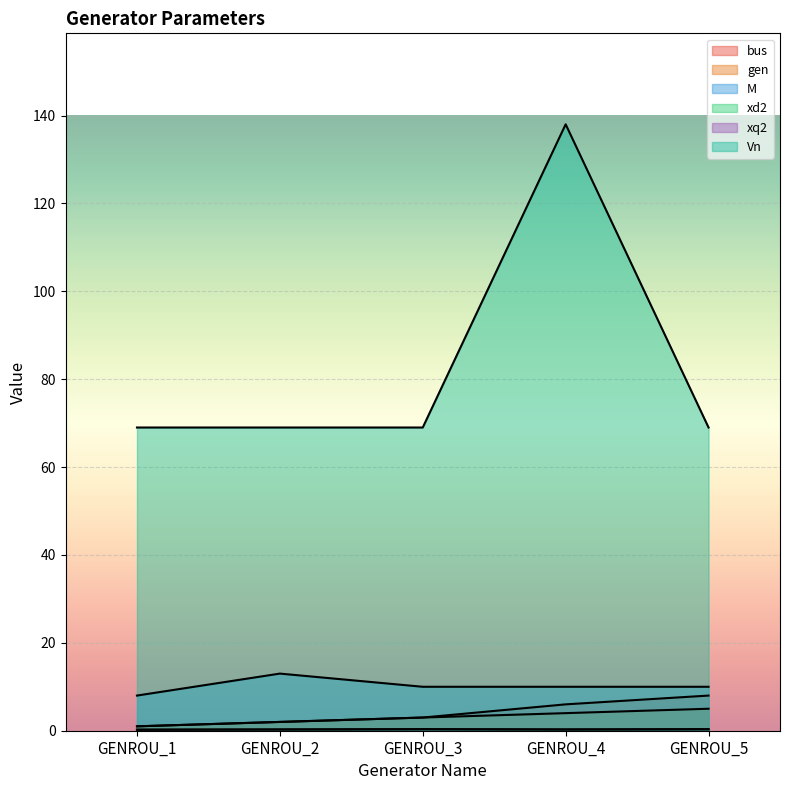

What is the total value across all series at GENROU_4?

158.6